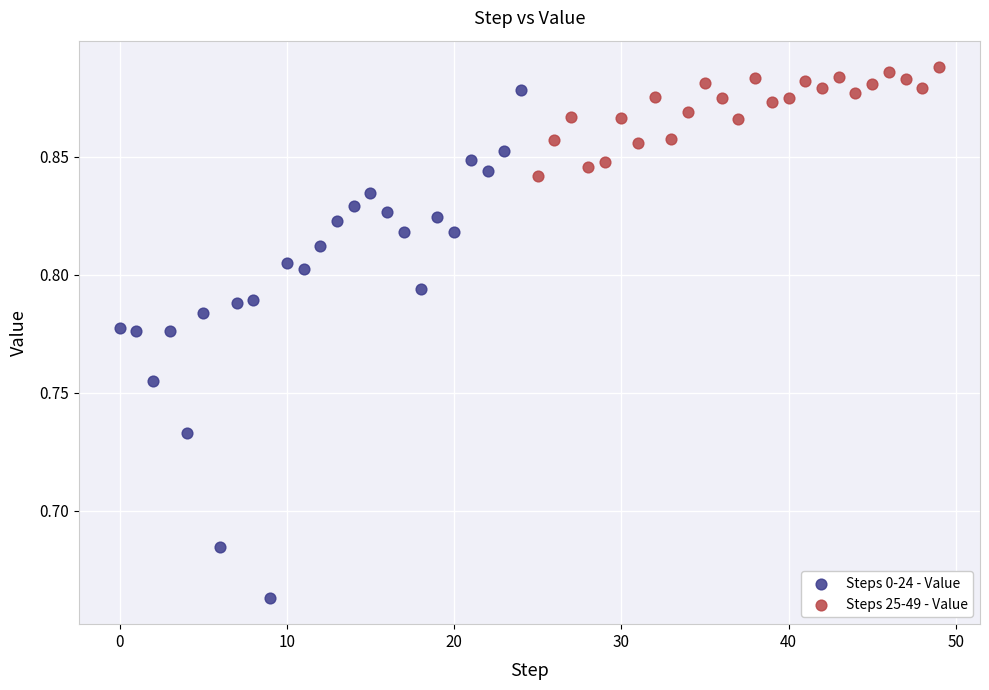

Which series has the largest Y range (max minus min)?

Steps 0-24 - Value